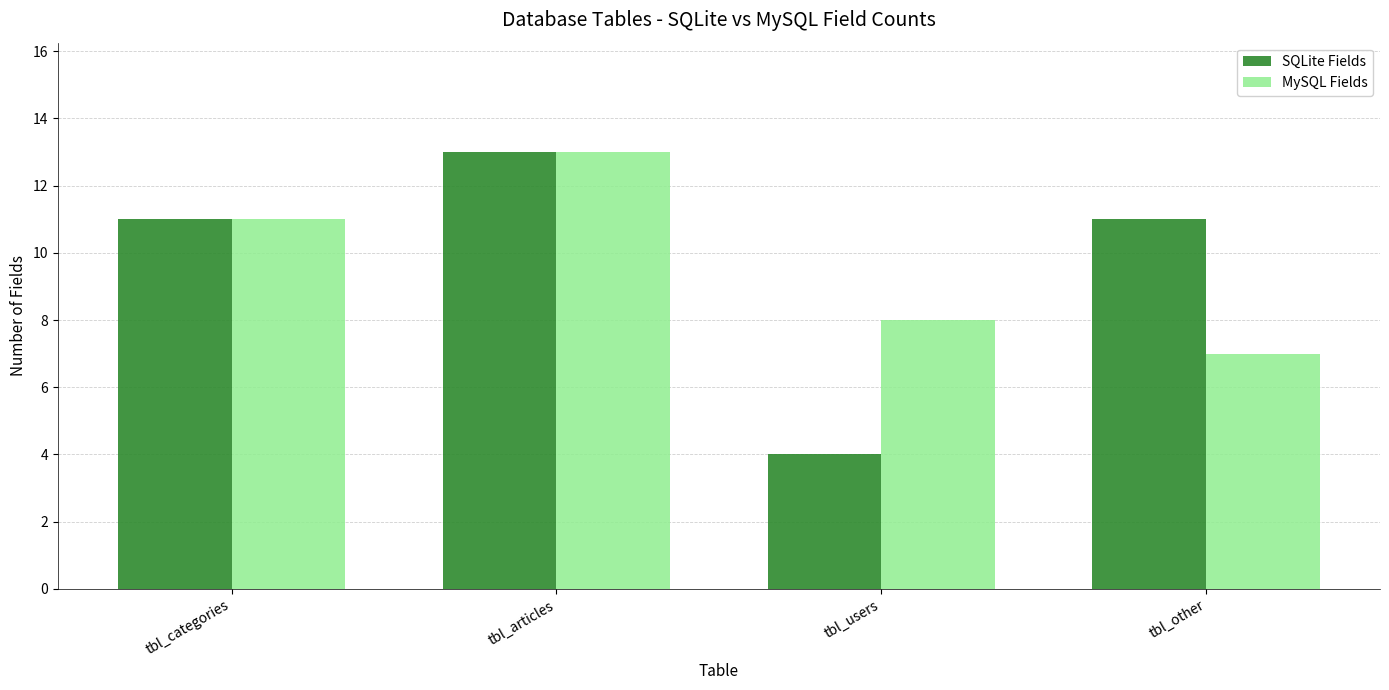

At which label does SQLite Fields reach its peak?

tbl_articles